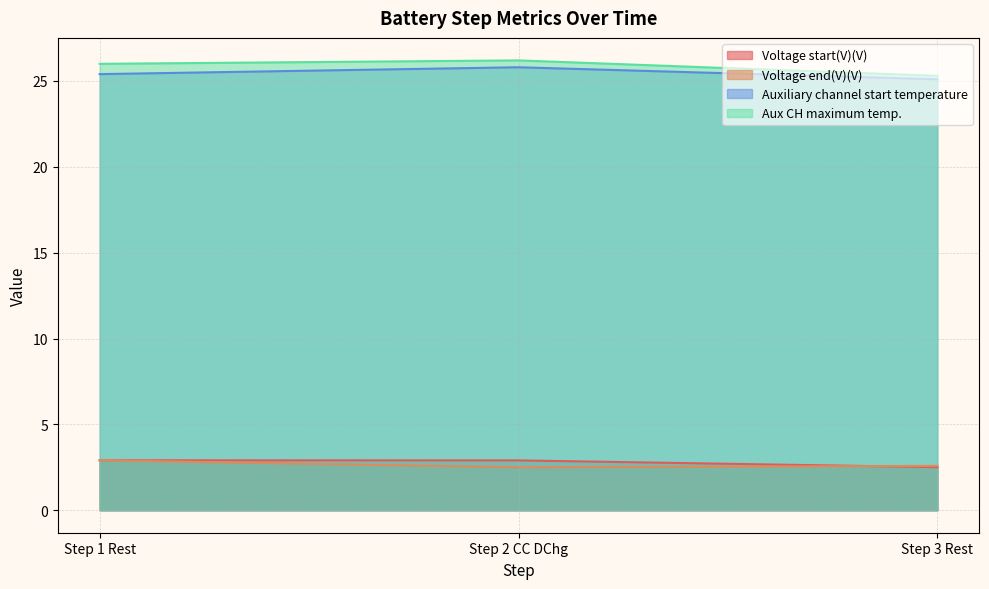

Which series has the widest spread of values?

Aux CH maximum temp.